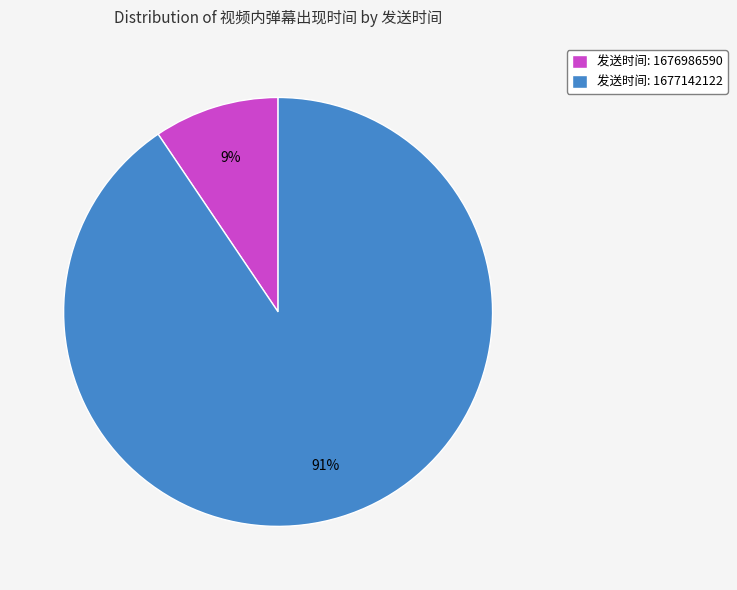

Is the sum of 发送时间: 1676986590 and 发送时间: 1677142122 greater than half?

Yes